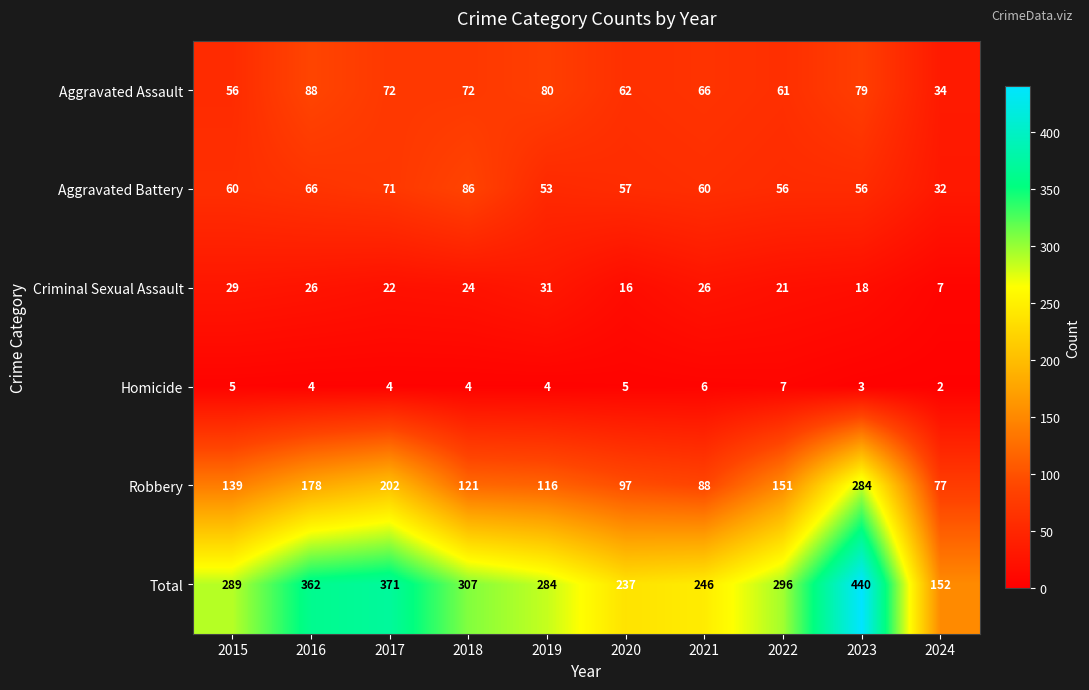

Which series has the widest spread of values?

Total